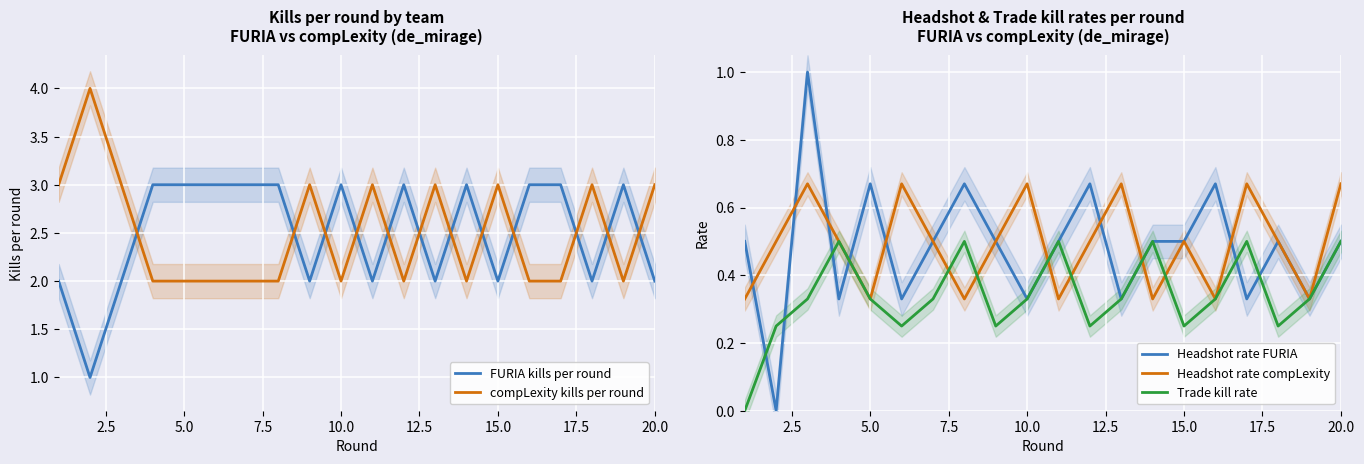

Count the Headshot rate FURIA values in the range 0 to 1.

20